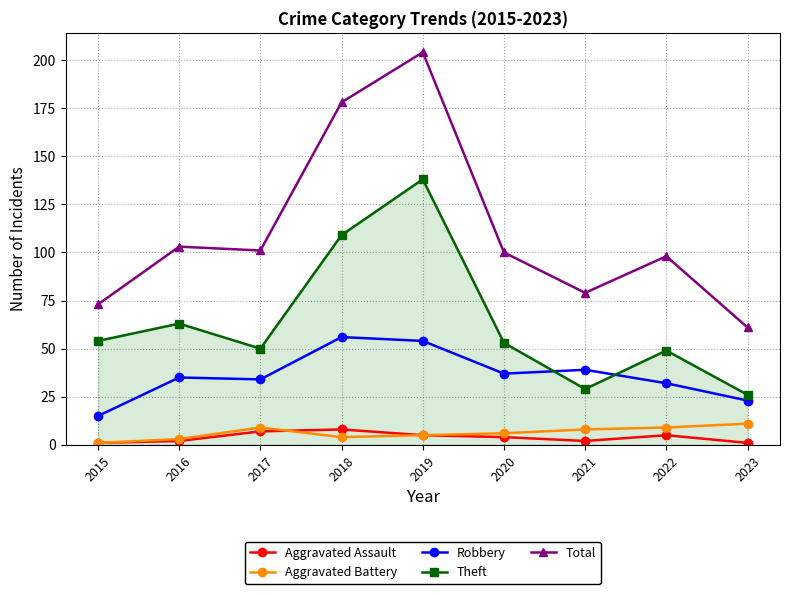

Does the chart display data point markers on the line(s)?

Yes